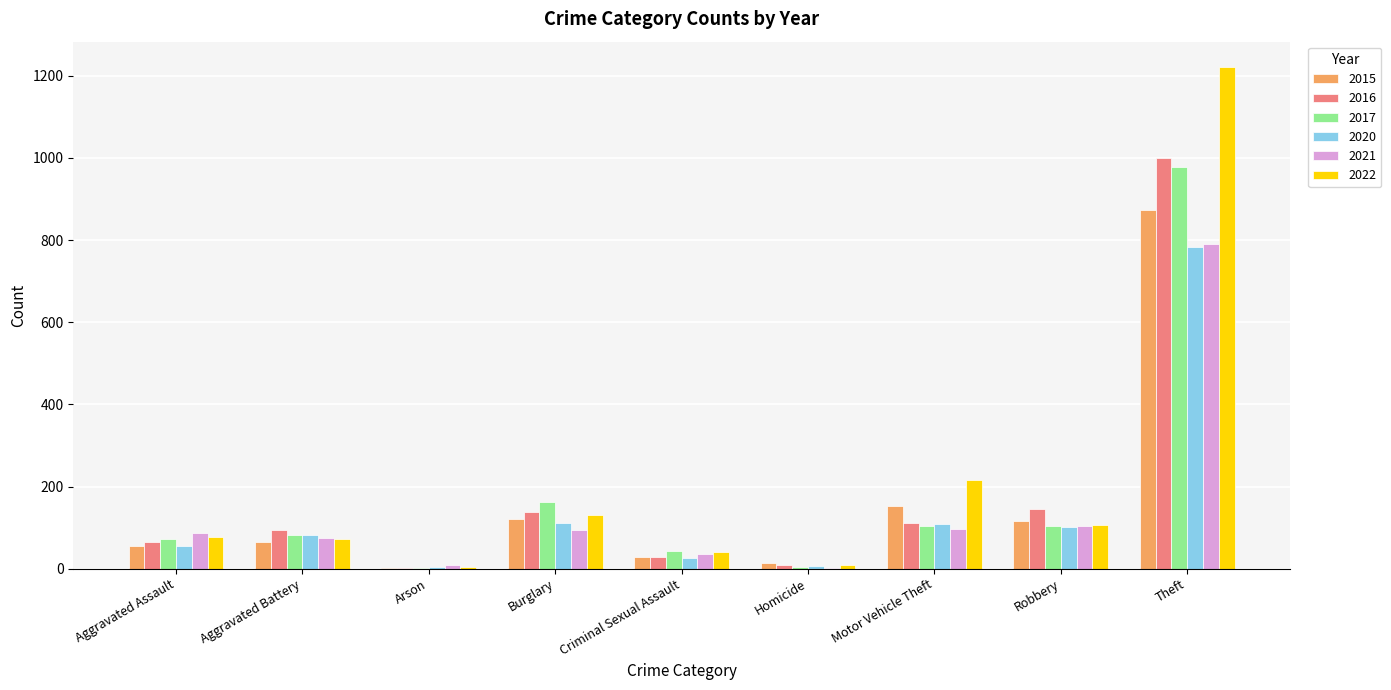

What are all the series names shown in the legend?

2015, 2016, 2017, 2020, 2021, 2022